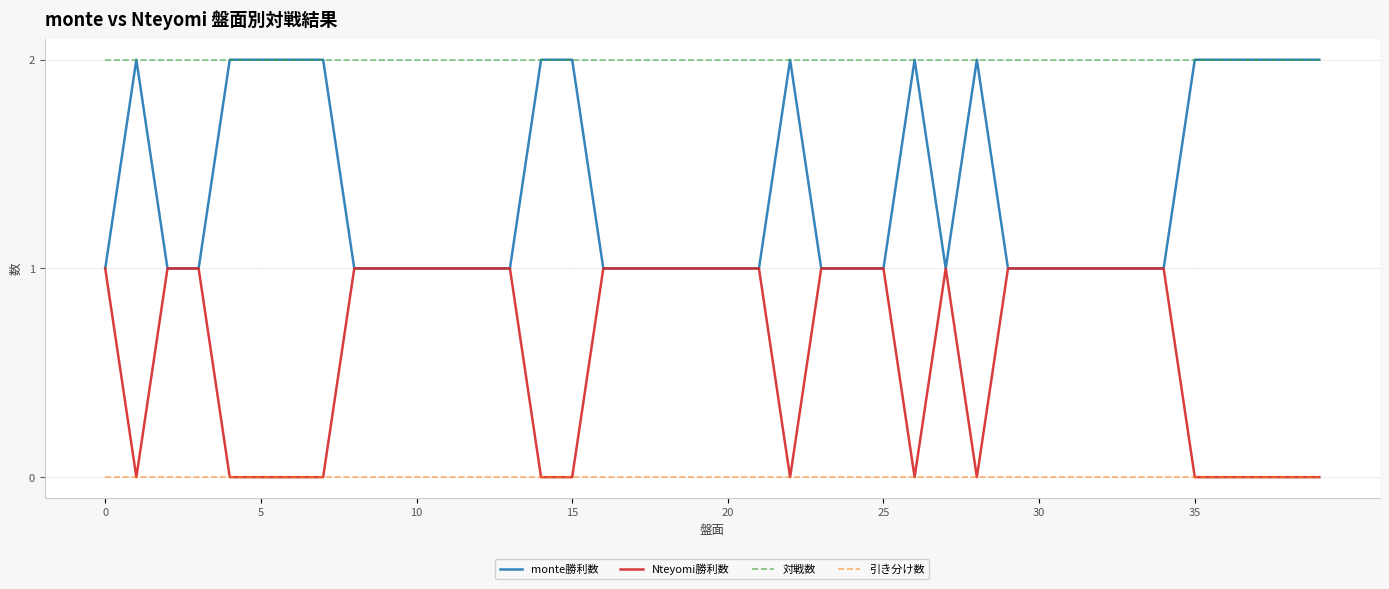

What is the sum of all 対戦数 values?

80